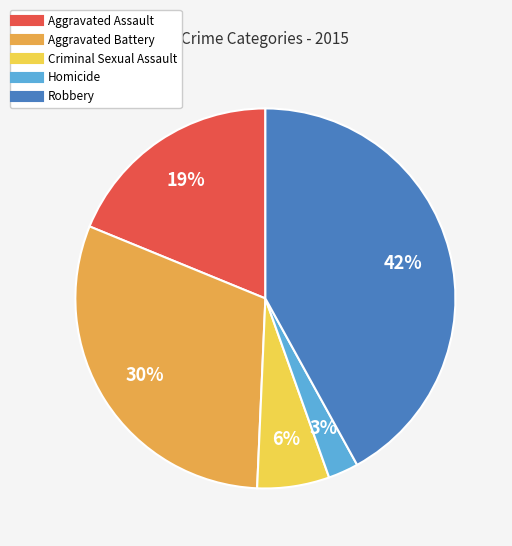

Approximately how many times larger is the value at Aggravated Battery compared to Robbery?

0.7